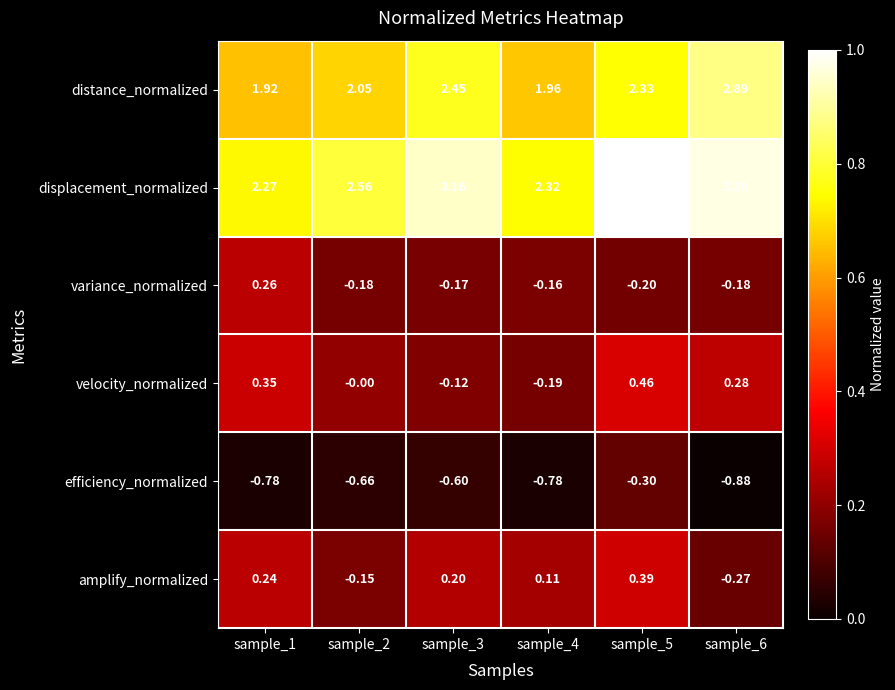

At sample_3, list the series in order from smallest to largest.

efficiency_normalized, variance_normalized, velocity_normalized, amplify_normalized, distance_normalized, displacement_normalized